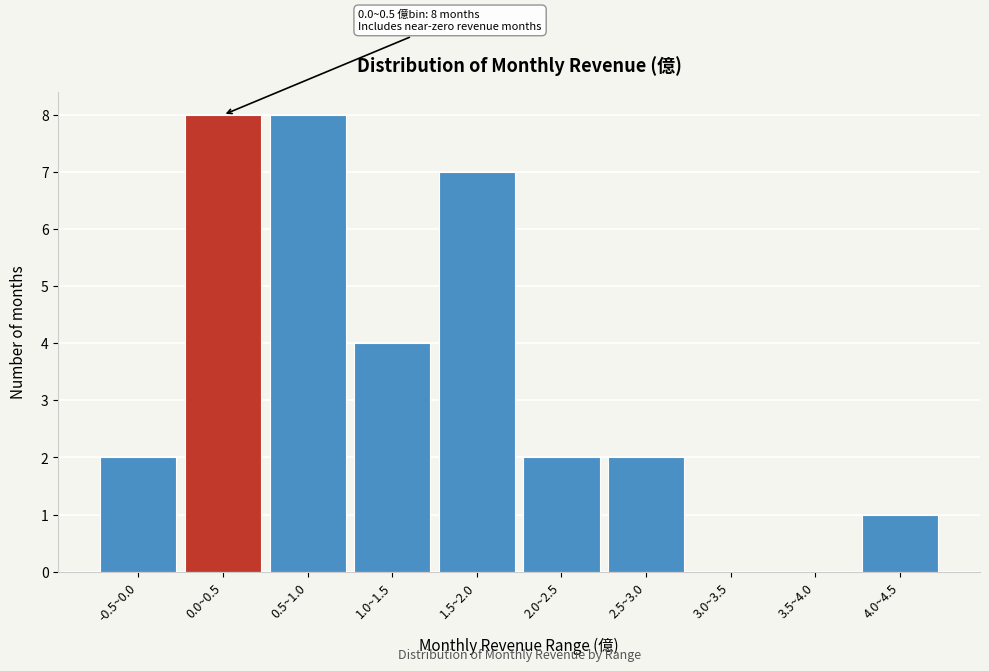

Reading right to left, list all the values displayed in this chart.

4.0~4.5=1	3.5~4.0=0	3.0~3.5=0	2.5~3.0=2	2.0~2.5=2	1.5~2.0=7	1.0~1.5=4	0.5~1.0=8	0.0~0.5=8	-0.5~0.0=2